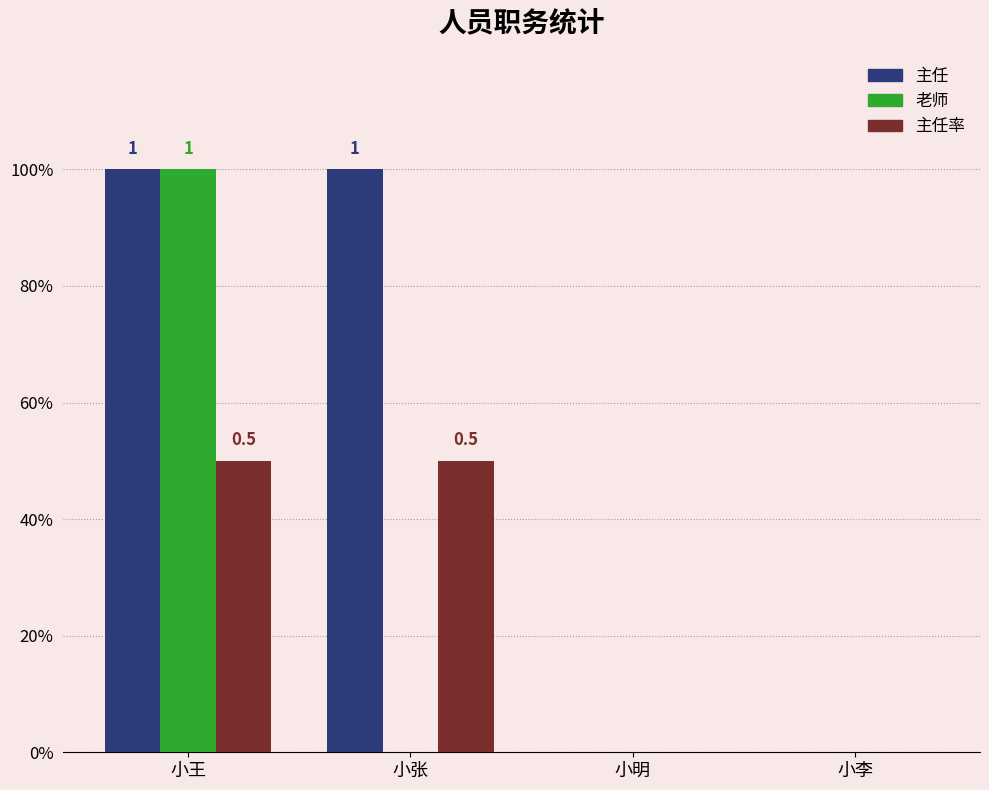

Reading left to right, list all the values displayed in this chart.

主任: 1.0	1.0	0.0	0.0
老师: 1.0	0.0	0.0	0.0
主任率: 0.5	0.5	0.0	0.0